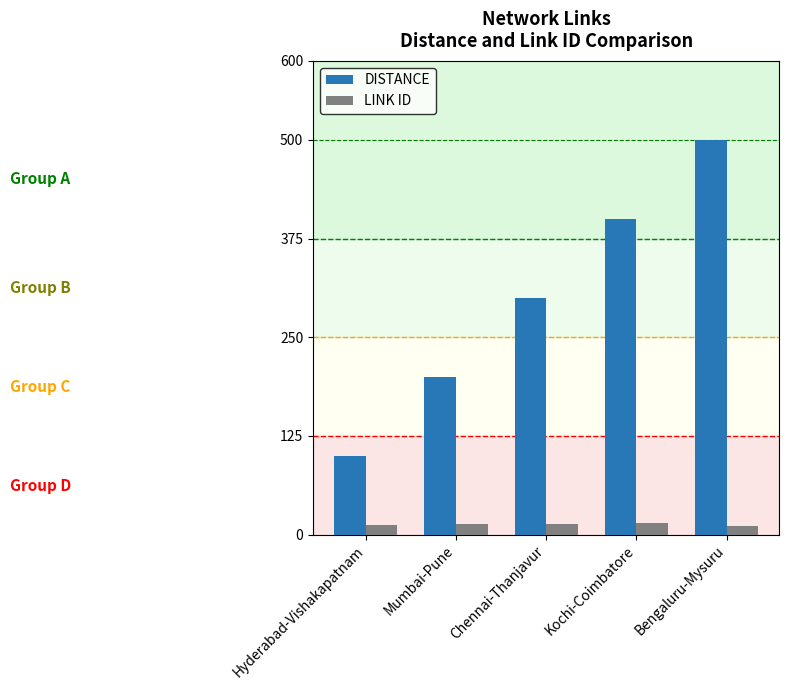

At which label does DISTANCE reach its peak?

Bengaluru-Mysuru